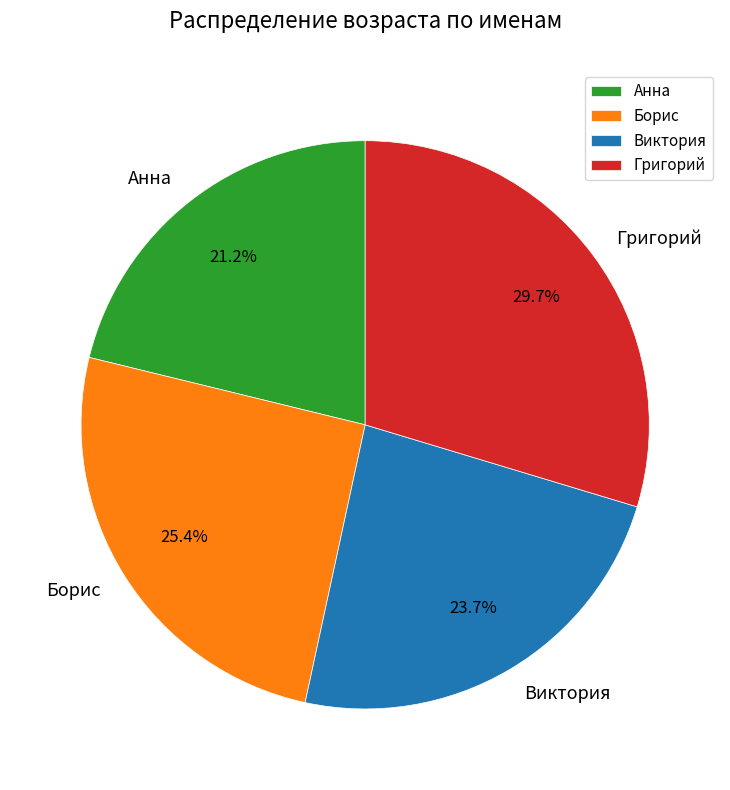

What percentage is the Григорий slice, to the nearest percent?

30%